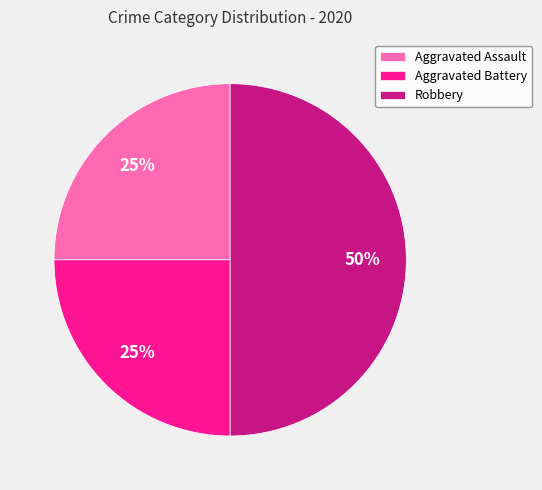

True or false: Aggravated Battery accounts for 16% of the total.

False